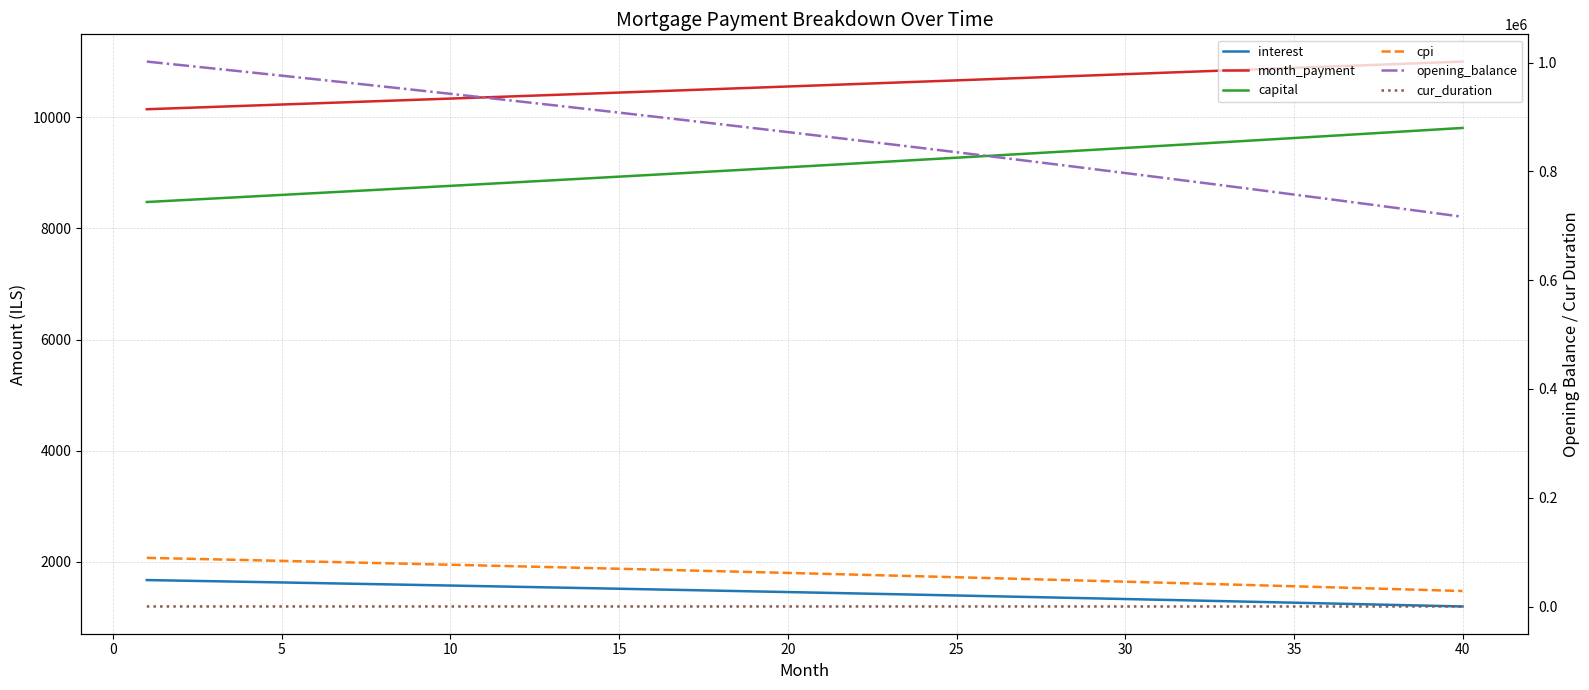

What is the value of the month_payment point at the 39th from the left?

10981.4